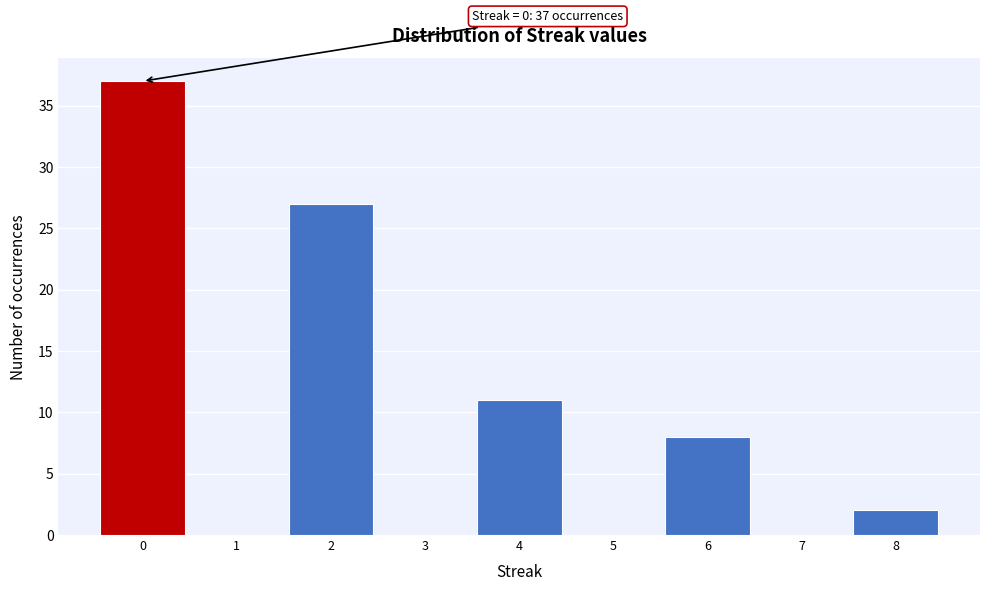

Which range on the x-axis has the tallest bar?

-0.5 to 0.5